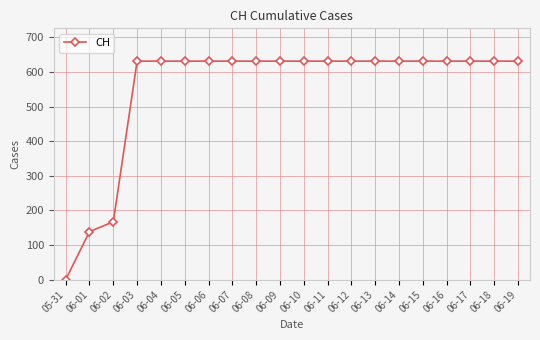

How many values are below 631?

3